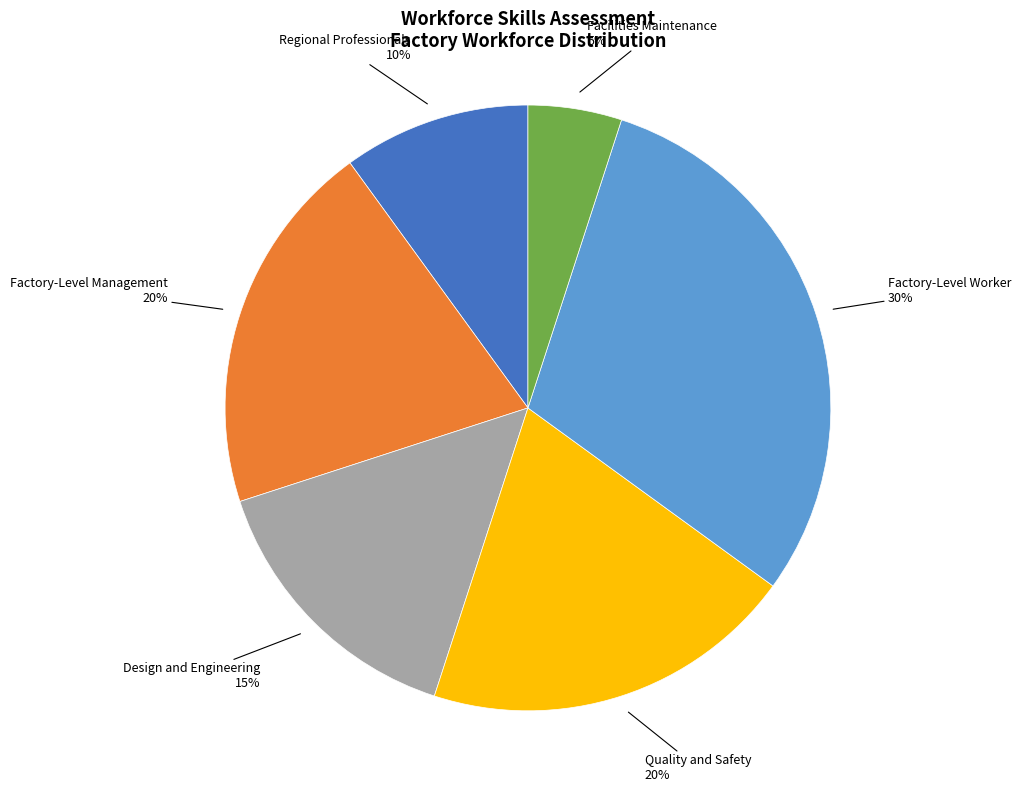

How many segments does this pie chart have?

6